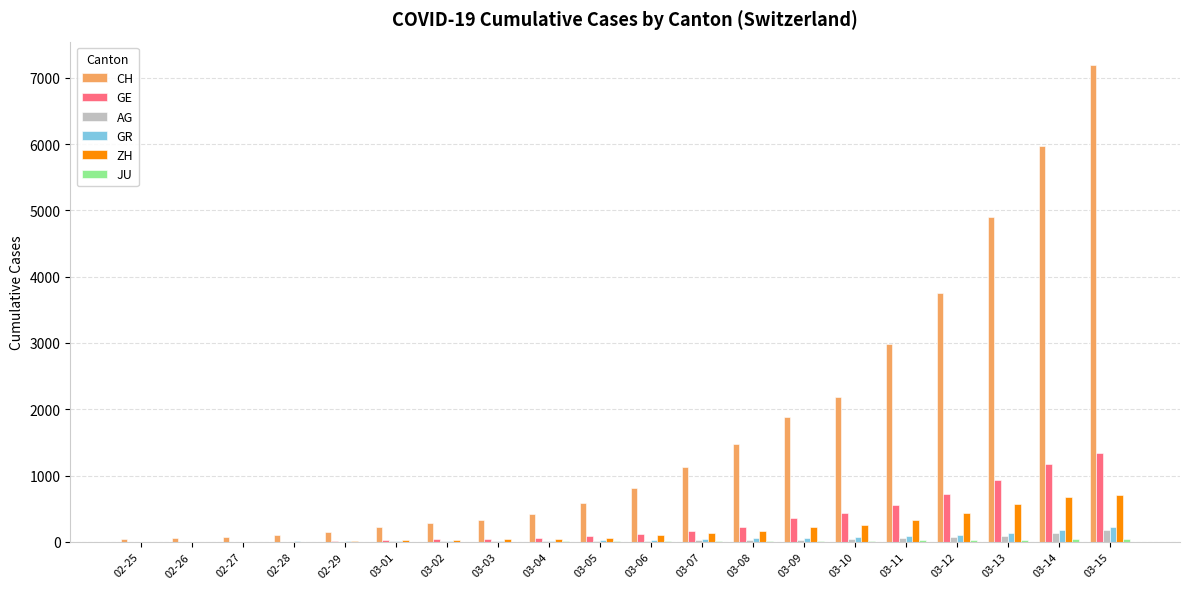

Which series has the largest total across all categories?

CH